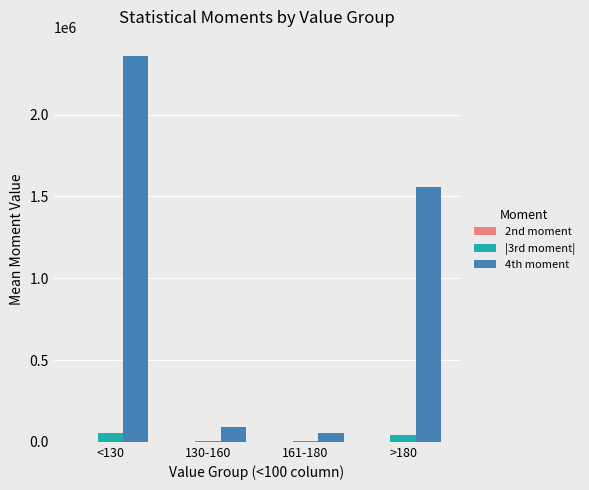

What is the maximum value shown in the chart?

2357480.8